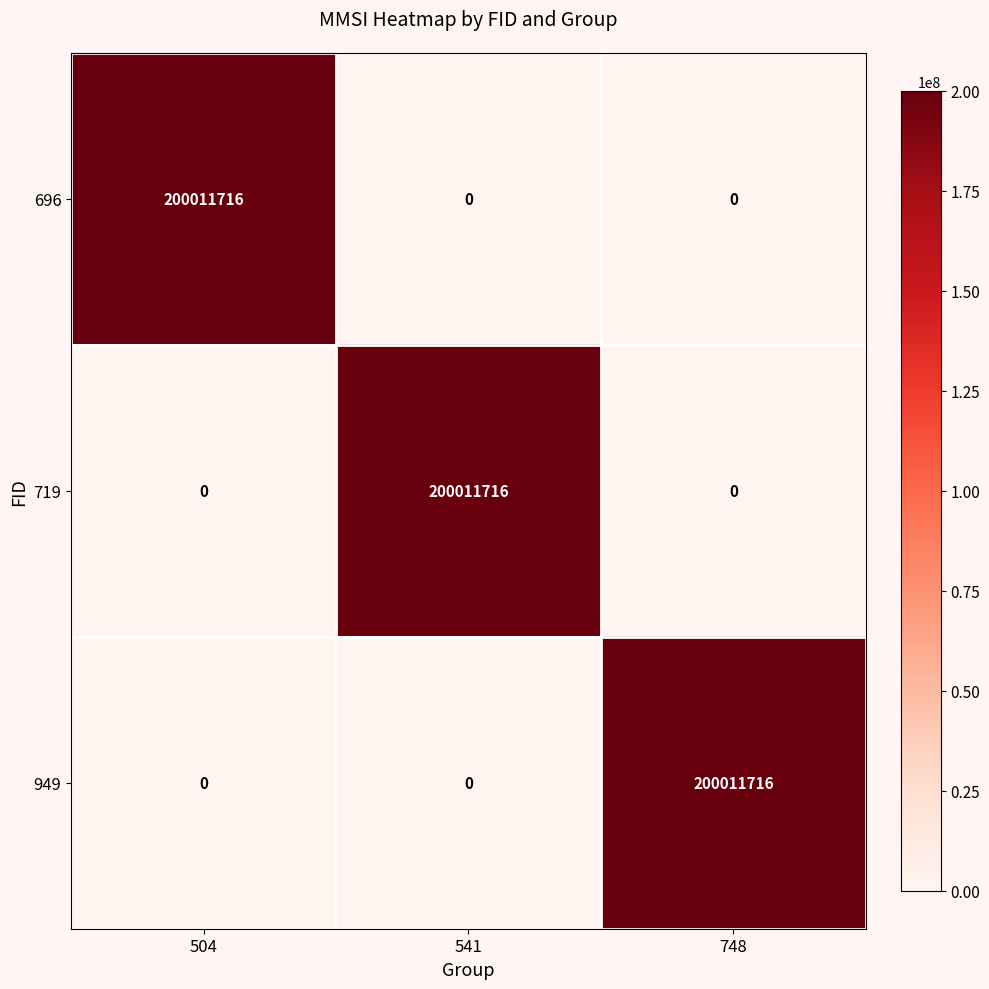

At how many categories does at least one series exceed 47262680?

3